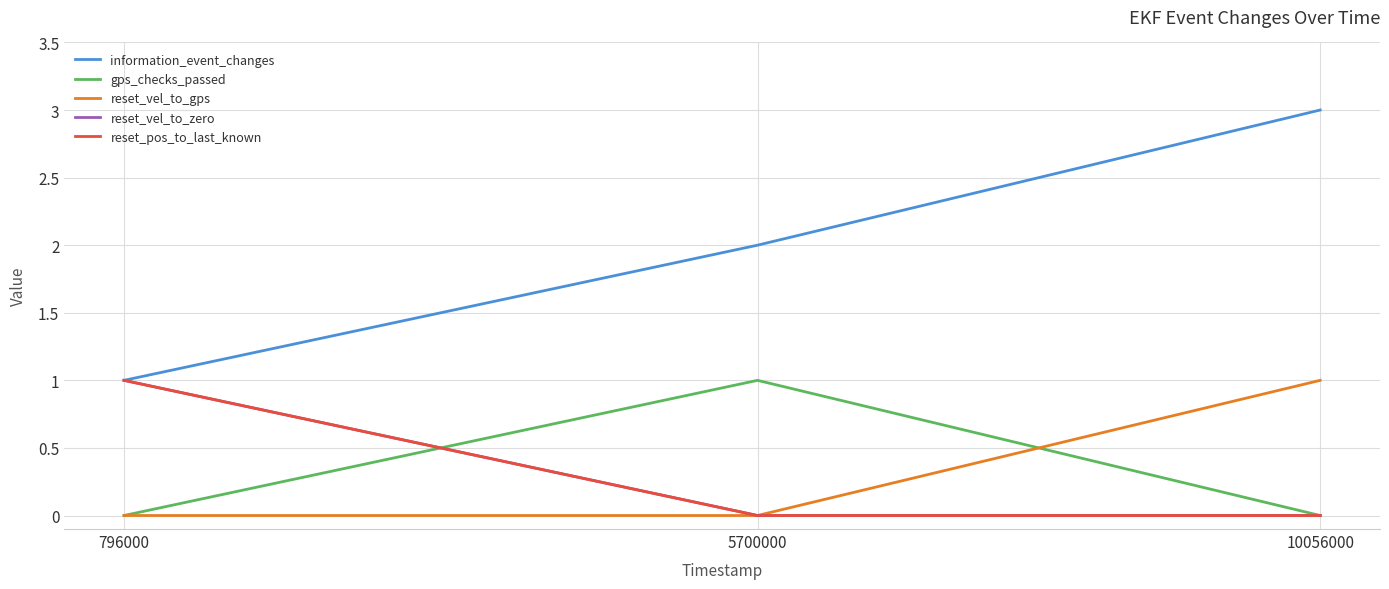

Does the chart have visible grid lines?

Yes